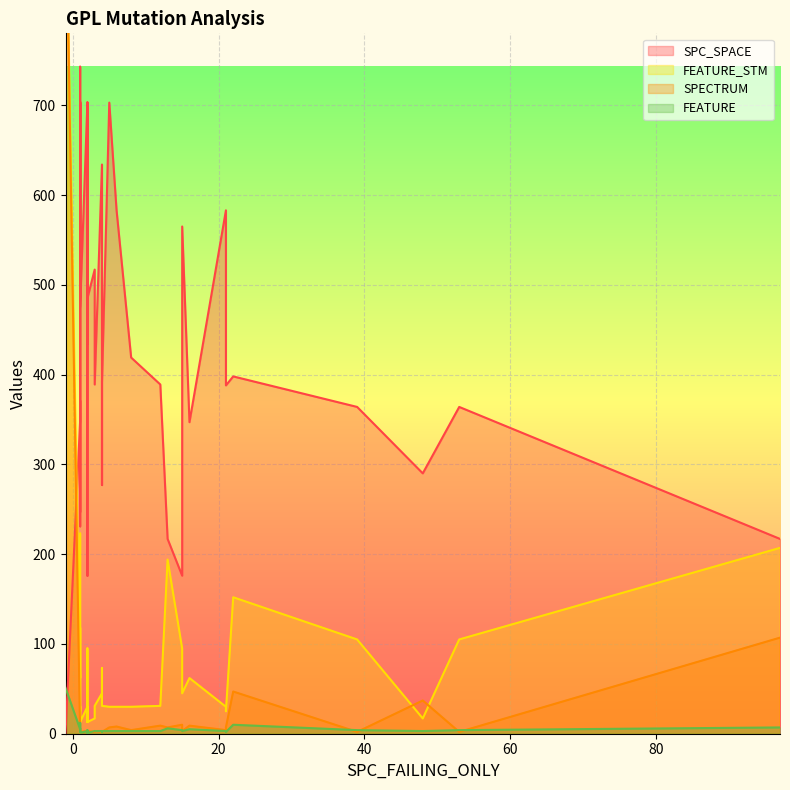

Where is the first local minimum for SPECTRUM?

1